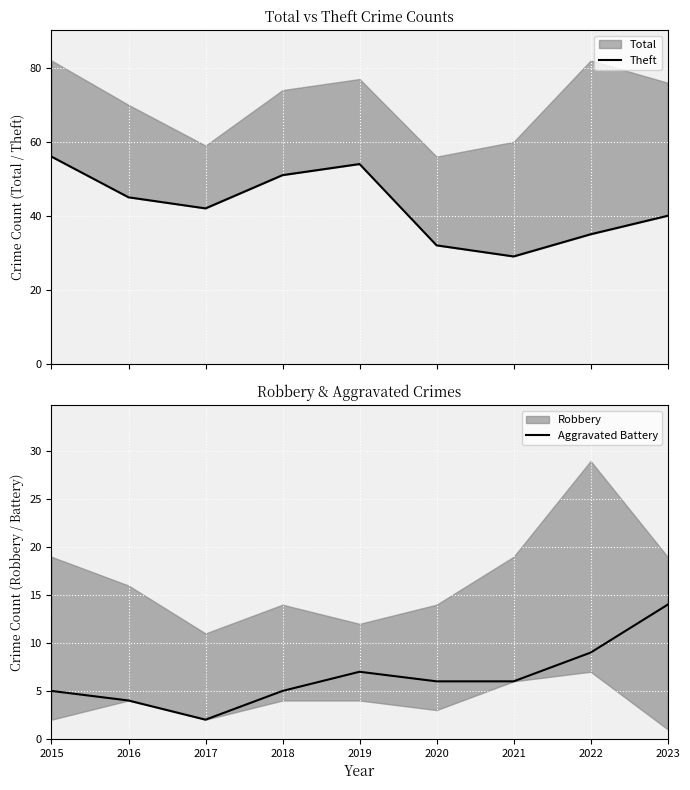

Which category has the lowest value in the Aggravated Battery series?

2017